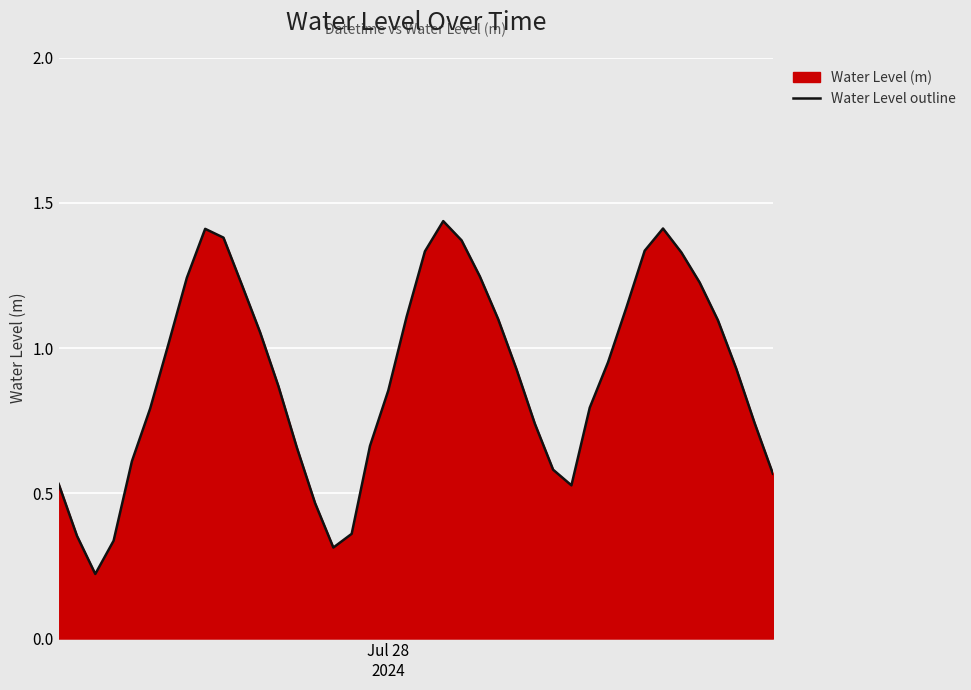

Reading left to right, extract all data points from this chart.

0.5	0.4	0.2	0.3	0.6	0.8	1.0	1.2	1.4	1.4	1.2	1.1	0.9	0.7	0.5	0.3	0.4	0.7	0.9	1.1	1.3	1.4	1.4	1.2	1.1	0.9	0.7	0.6	0.5	0.8	1.0	1.1	1.3	1.4	1.3	1.2	1.1	0.9	0.7	0.6